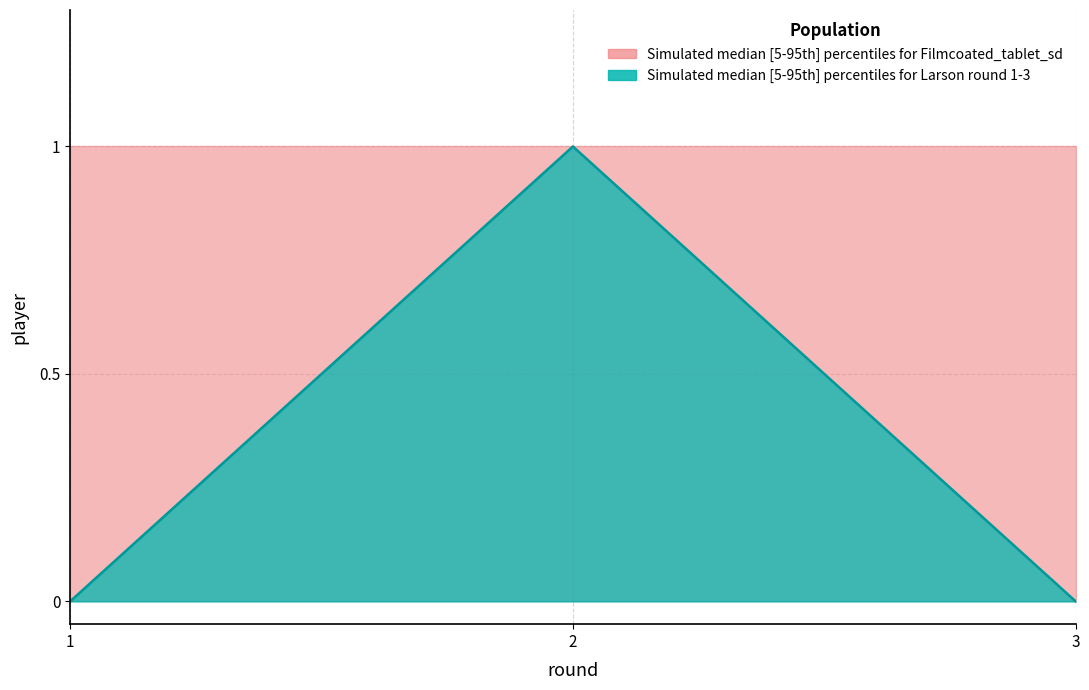

Is it true that player_lower equals 0 at 2?

True